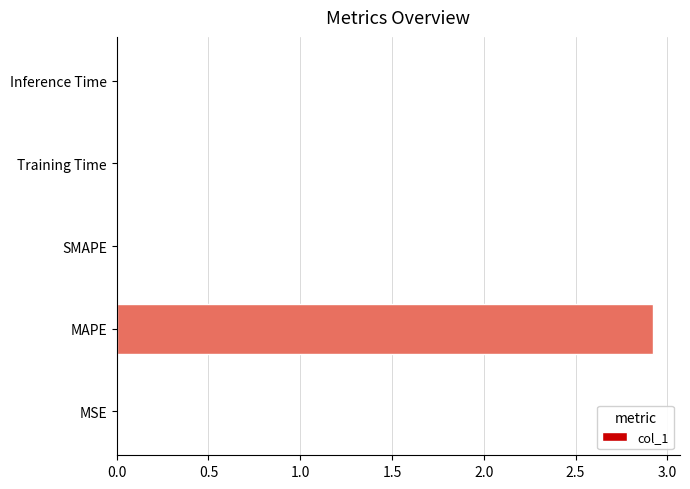

The value at Inference Time is 0.0. True or false?

True